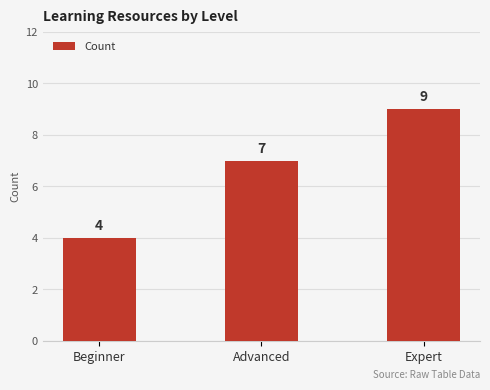

At which category does the chart reach its minimum across all series?

Beginner